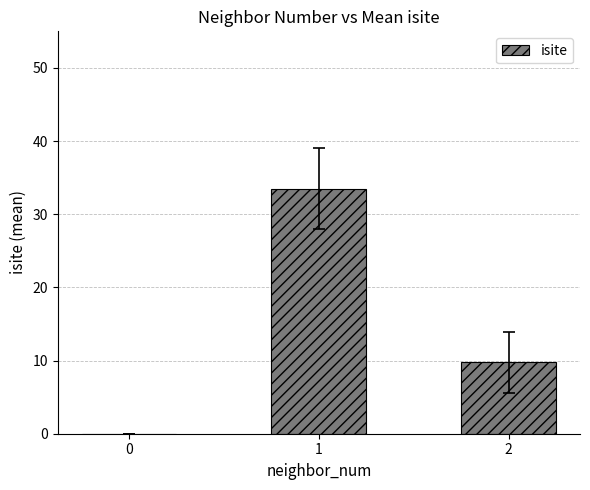

What is the average value?

14.4